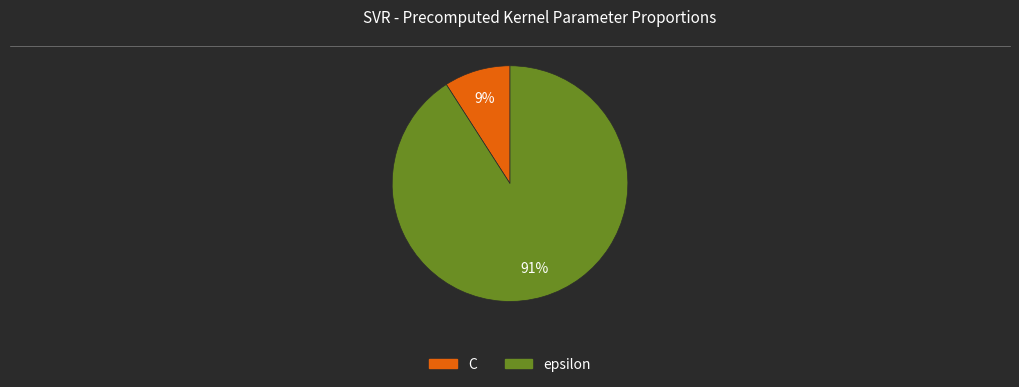

Is the sum of epsilon and C greater than half?

Yes